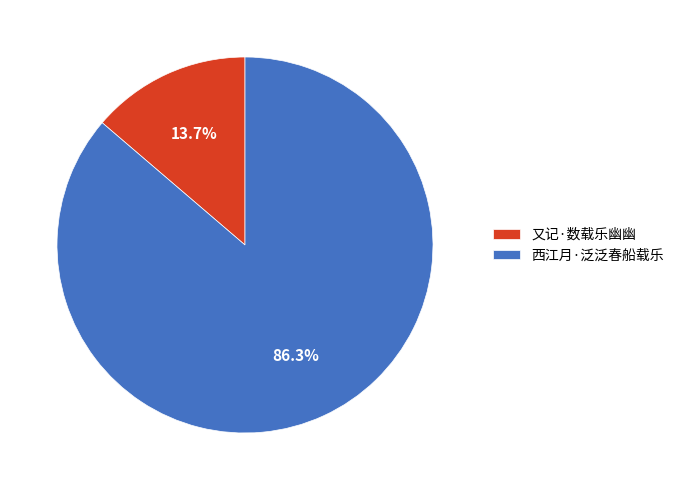

Rank the categories by value from highest to lowest.

西江月·泛泛春船载乐, 又记·数载乐幽幽